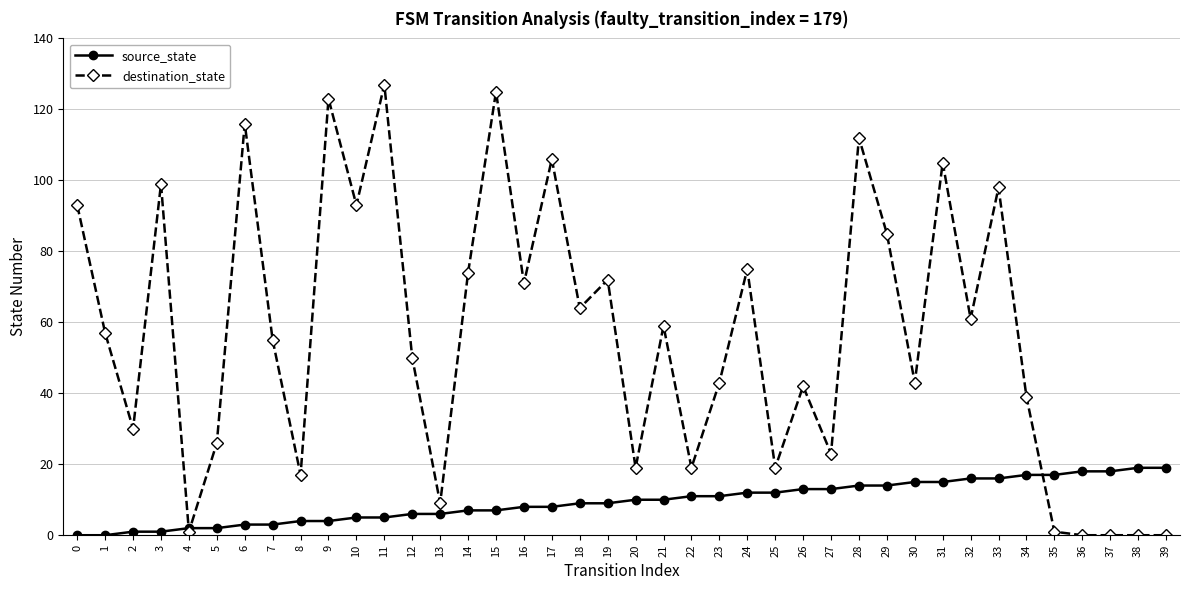

Is it true that source_state equals 2 at 5?

True